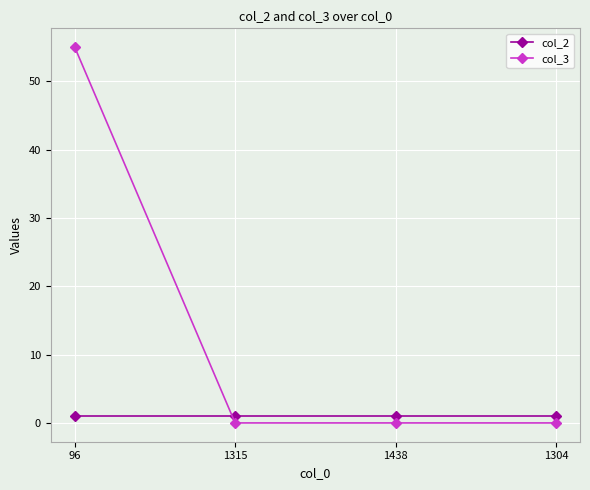

Rank the series by their average value, from highest to lowest.

col_3, col_2